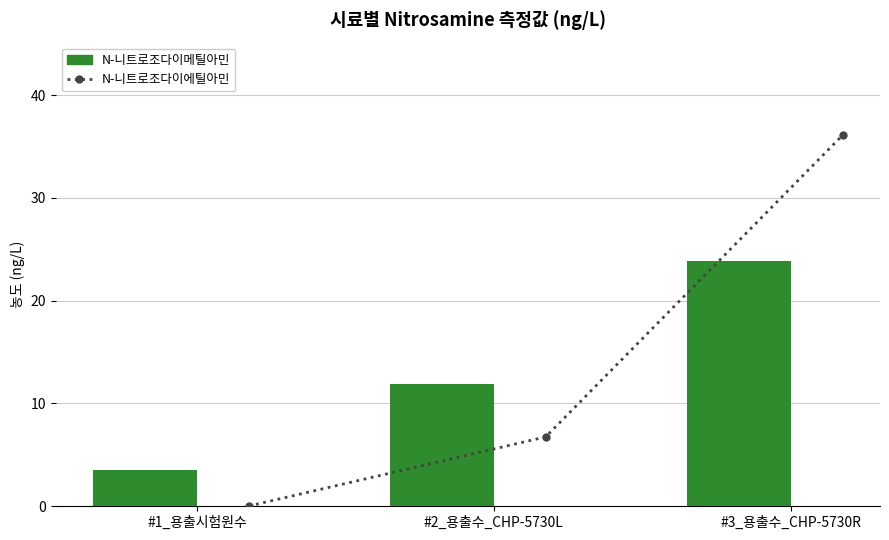

What is the value of the N-니트로조다이메틸아민 bar at the 1st from the left?

3.5